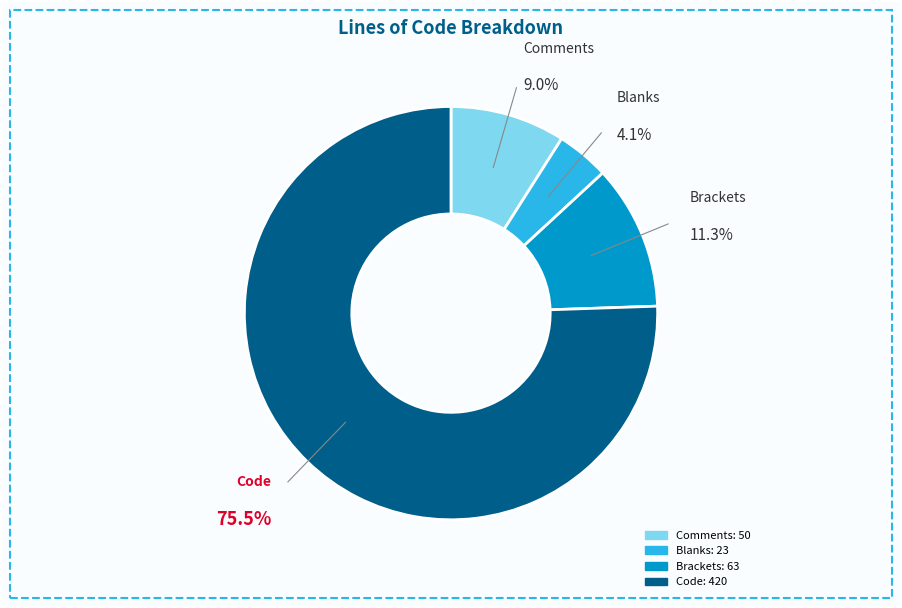

The Code slice represents 84% of the pie. True or false?

False